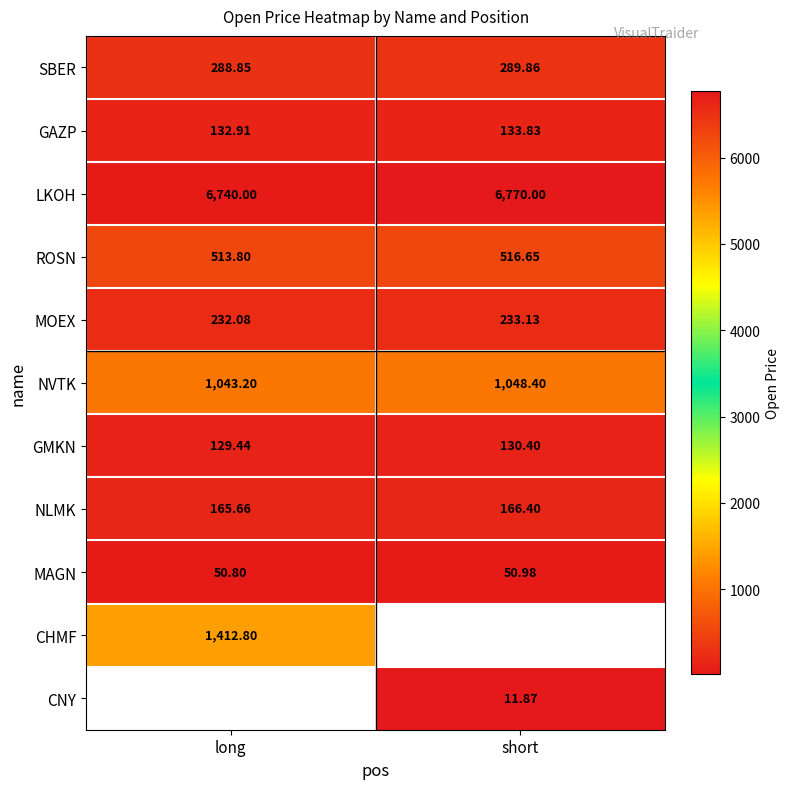

Read the NLMK value at short.

166.4